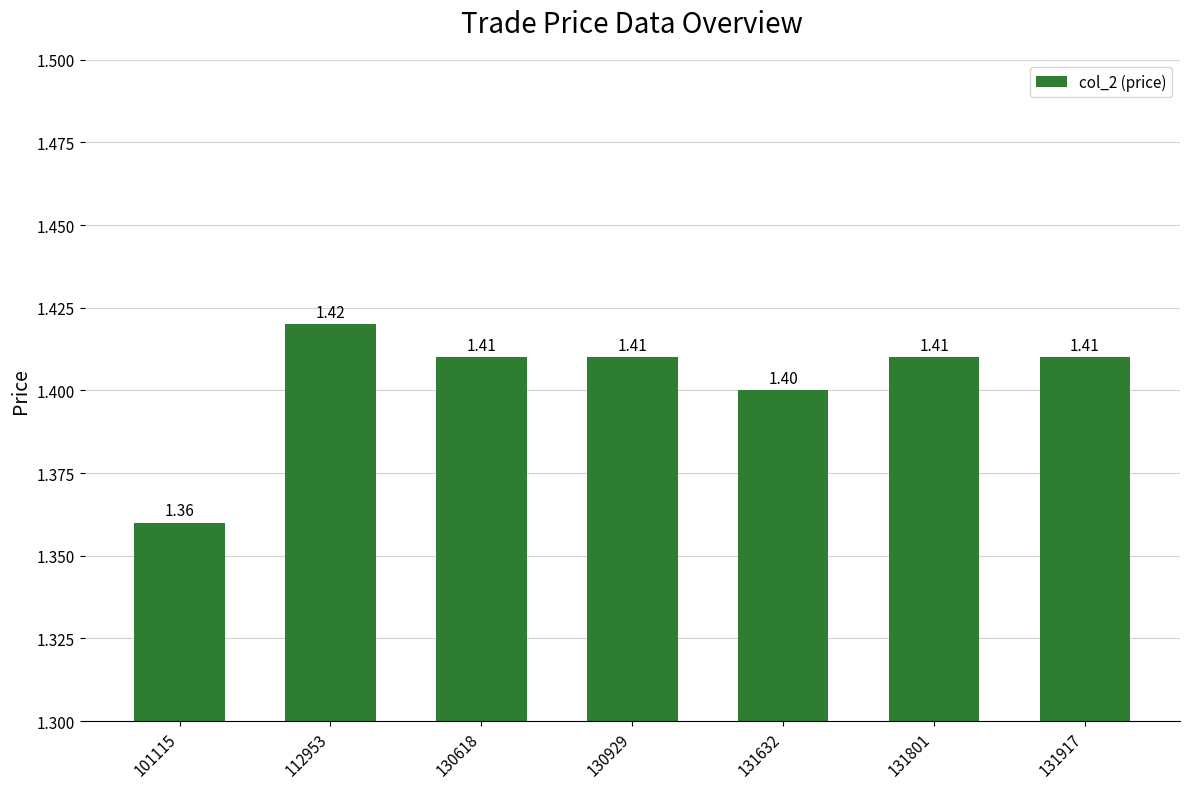

How many values are between 1 and 2?

7